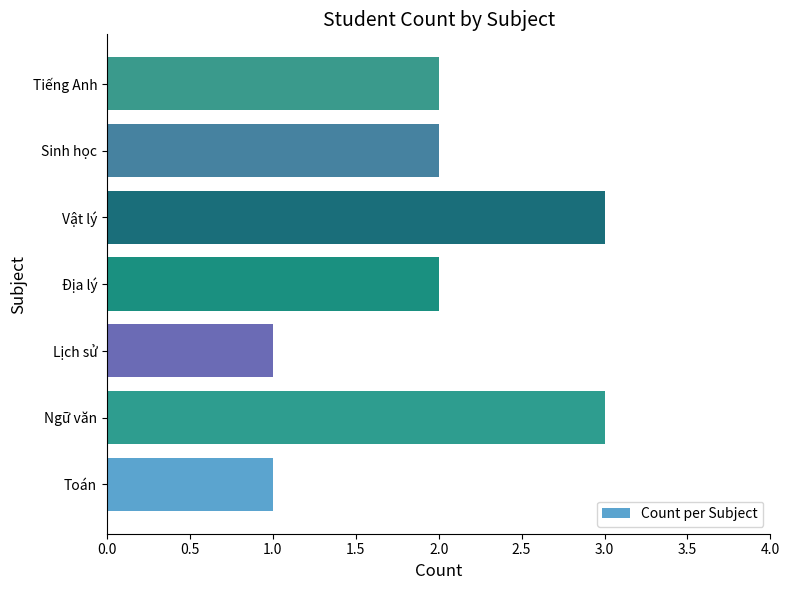

What is the ratio of the value at Vật lý to the value at Ngữ văn?

1.0